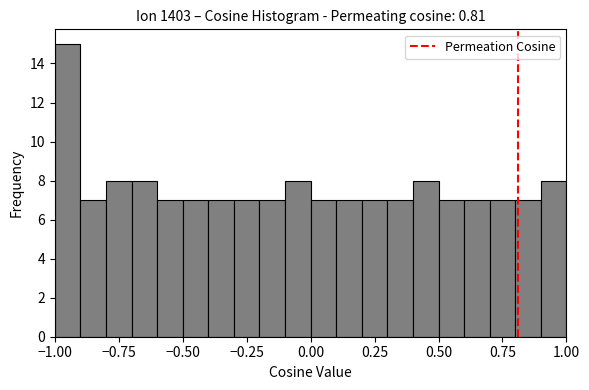

Read against the x-axis, roughly where is the centre of the tallest bar?

-0.95